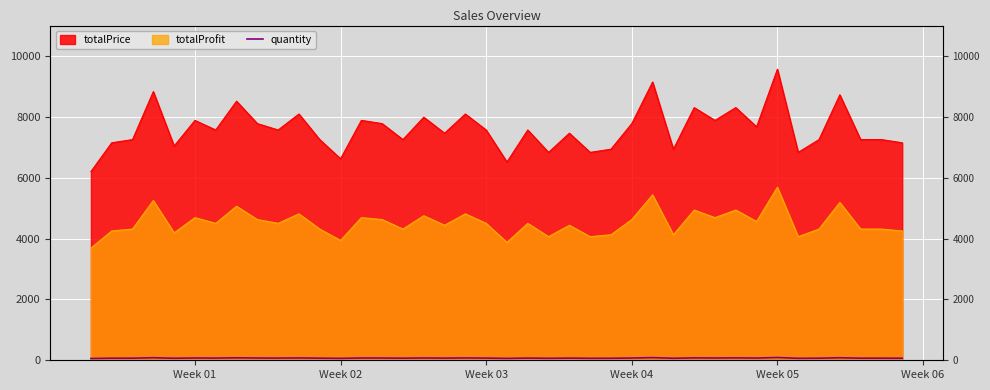

At which label is the value closest to 75?

Week 01